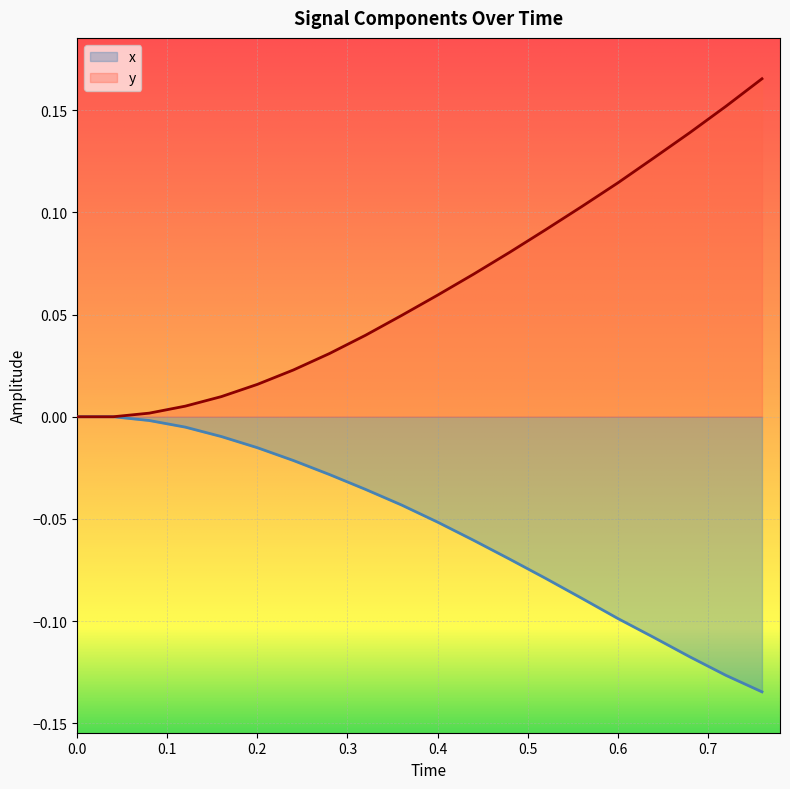

List the series in order of their overall mean, highest first.

y, x